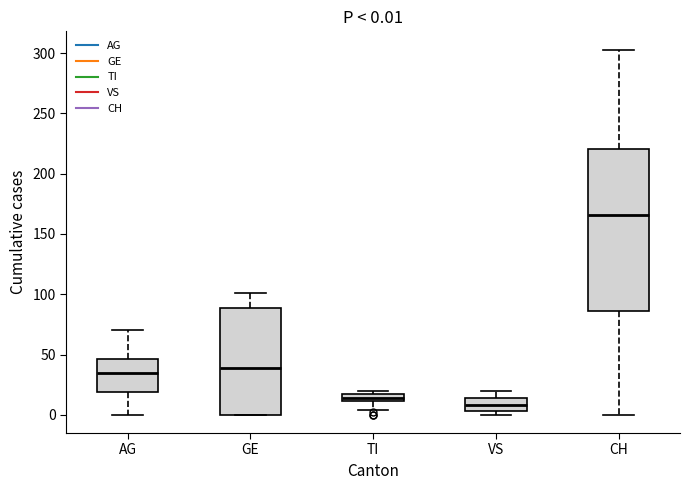

Which box's median line is the highest?

CH